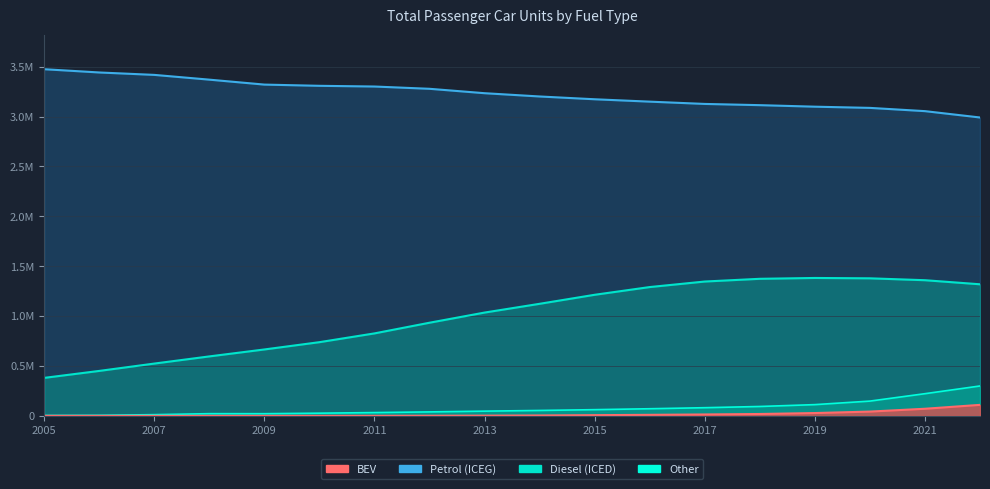

Which series has the largest range (max minus min)?

Diesel (ICED)